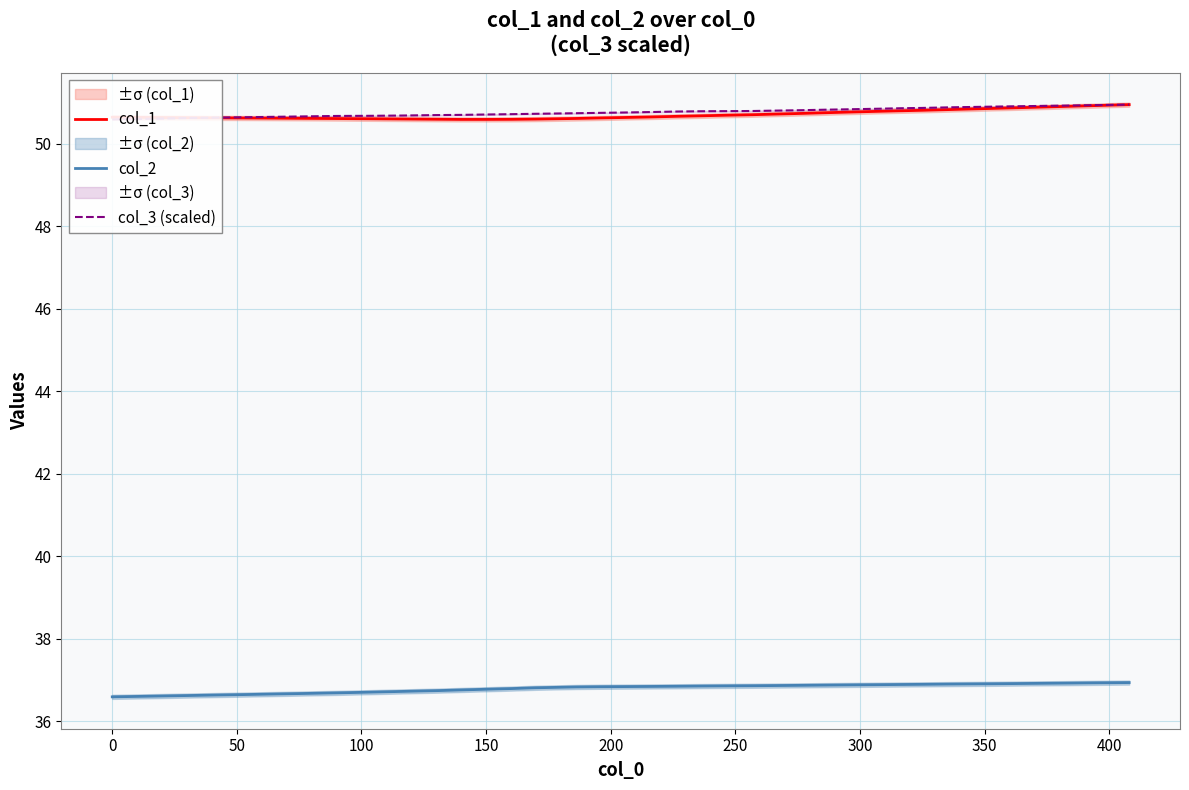

Does the chart display data point markers on the line(s)?

No